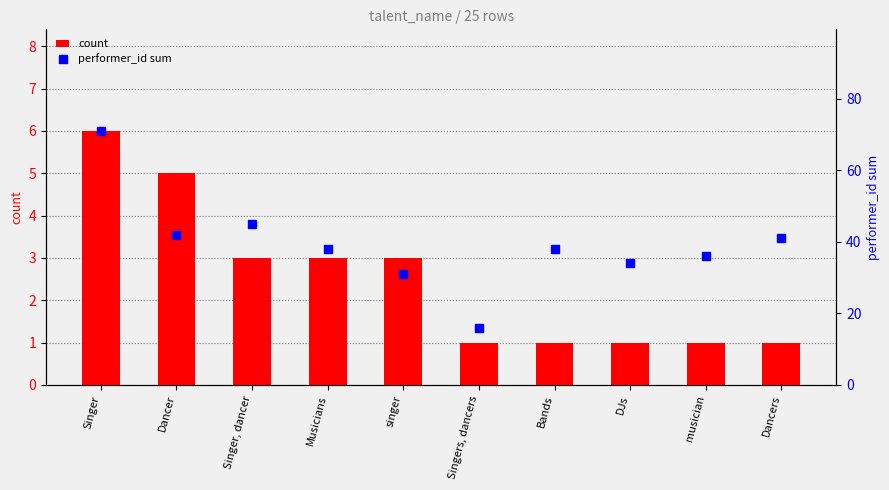

Which series contains the highest Y value?

performer_id sum